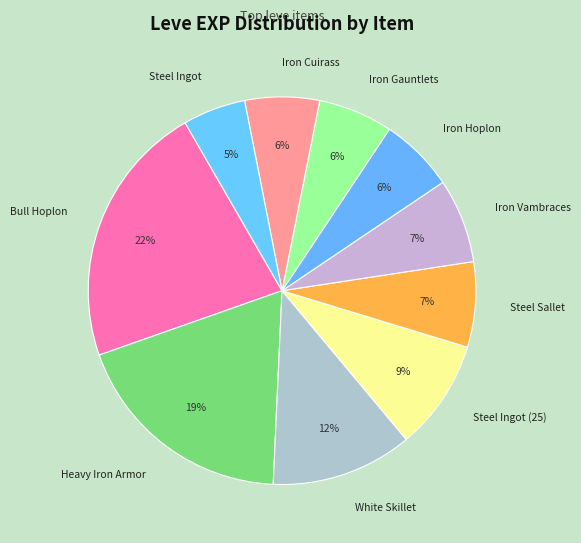

The White Skillet slice represents 12% of the pie. True or false?

True